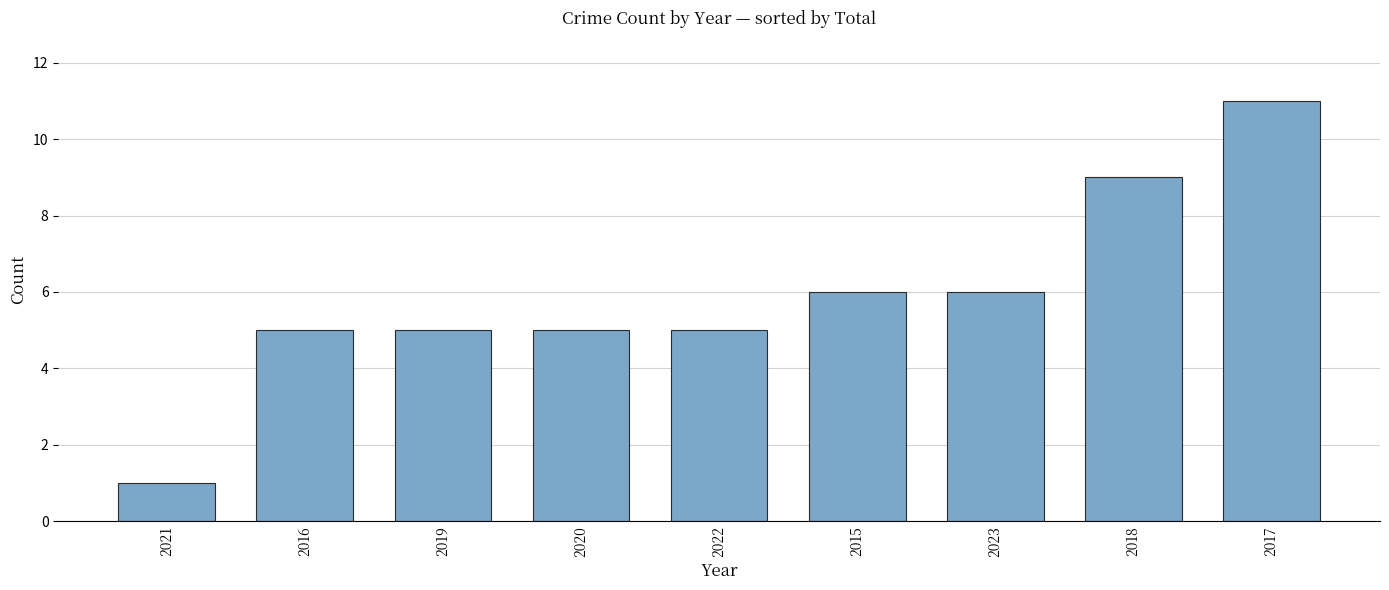

What is the value of the 7th bar from the left?

6